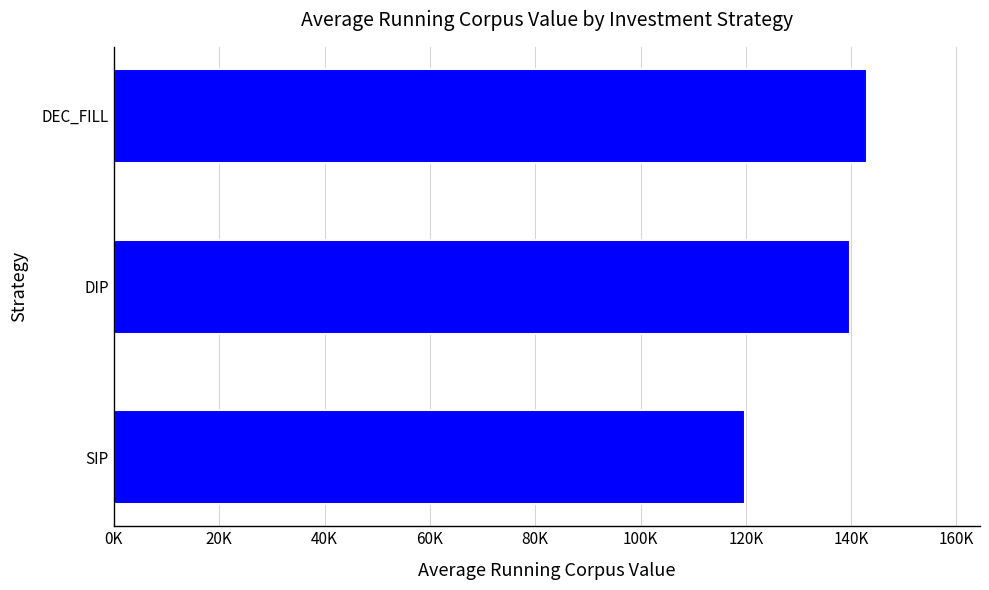

What is the average value?

134253.2